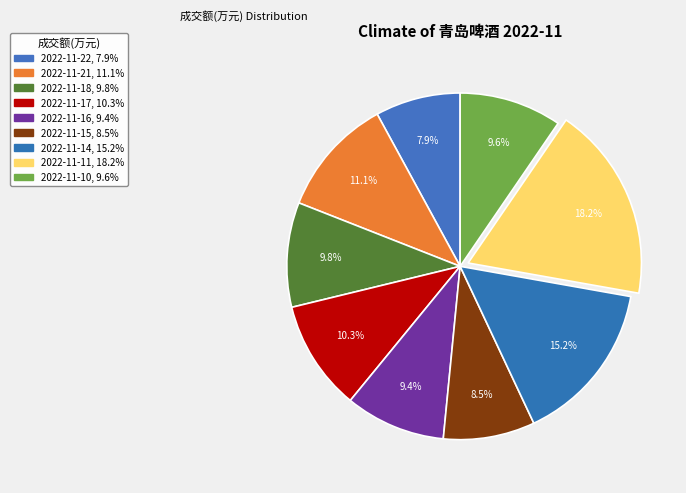

How many segments does this pie chart have?

9